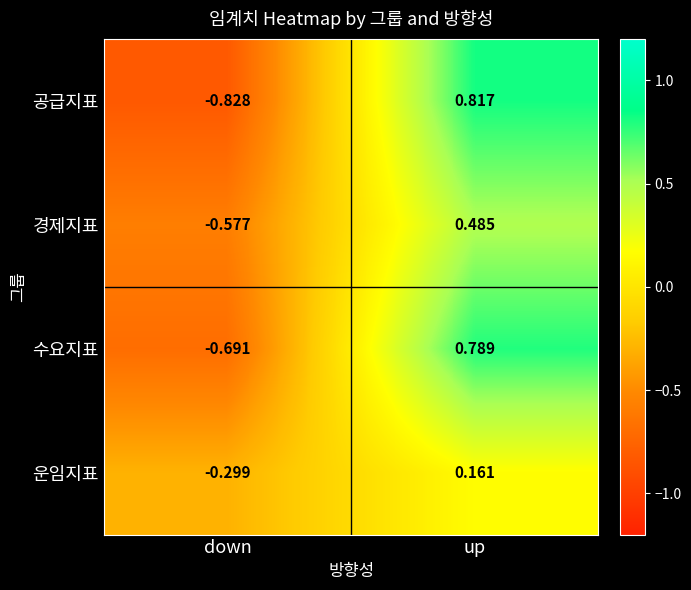

How many positive values does the 공급지표 series have?

1